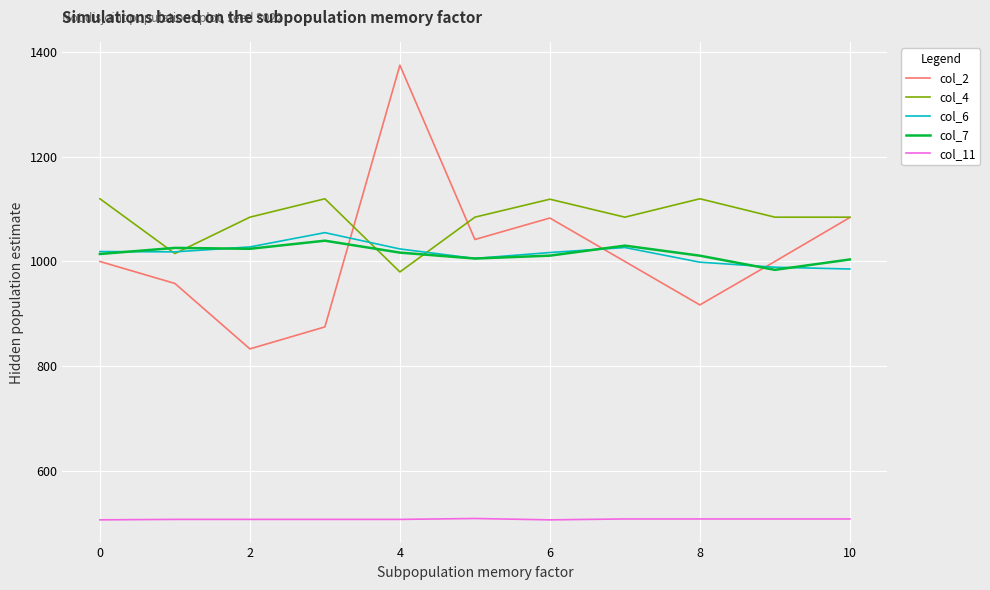

What is the difference between the maximum and minimum values in the col_2 series?

542.0